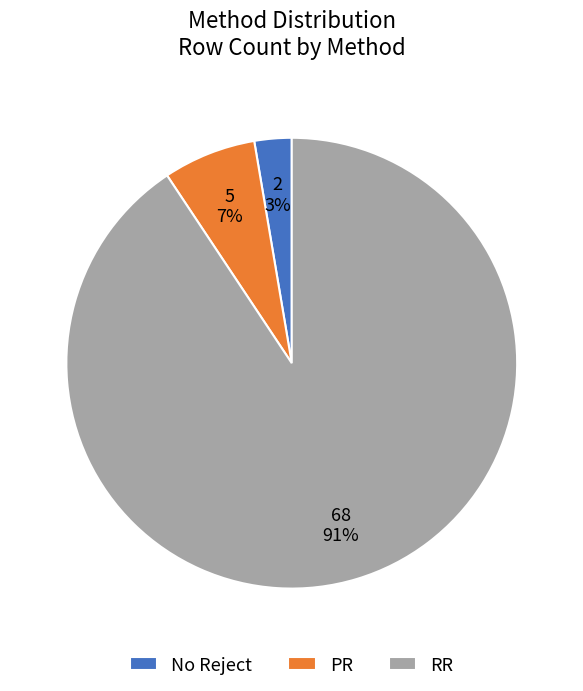

The PR slice represents 1% of the pie. True or false?

False